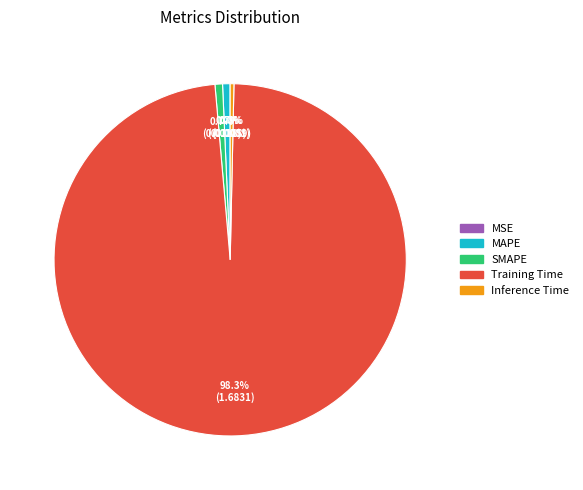

Which slice is the largest?

Training Time